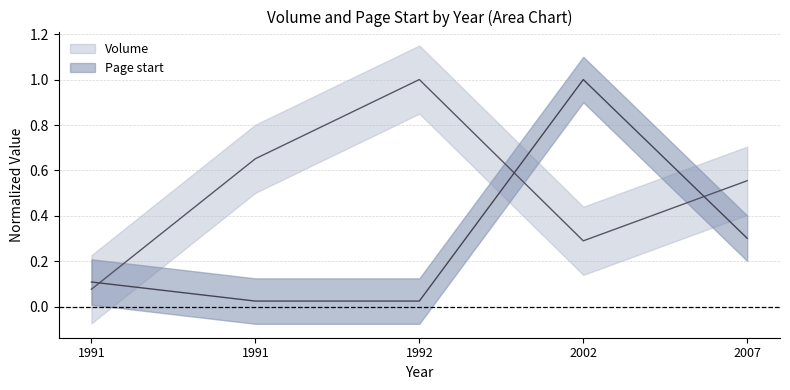

True or false: Page start and Volume intersect in this chart.

True